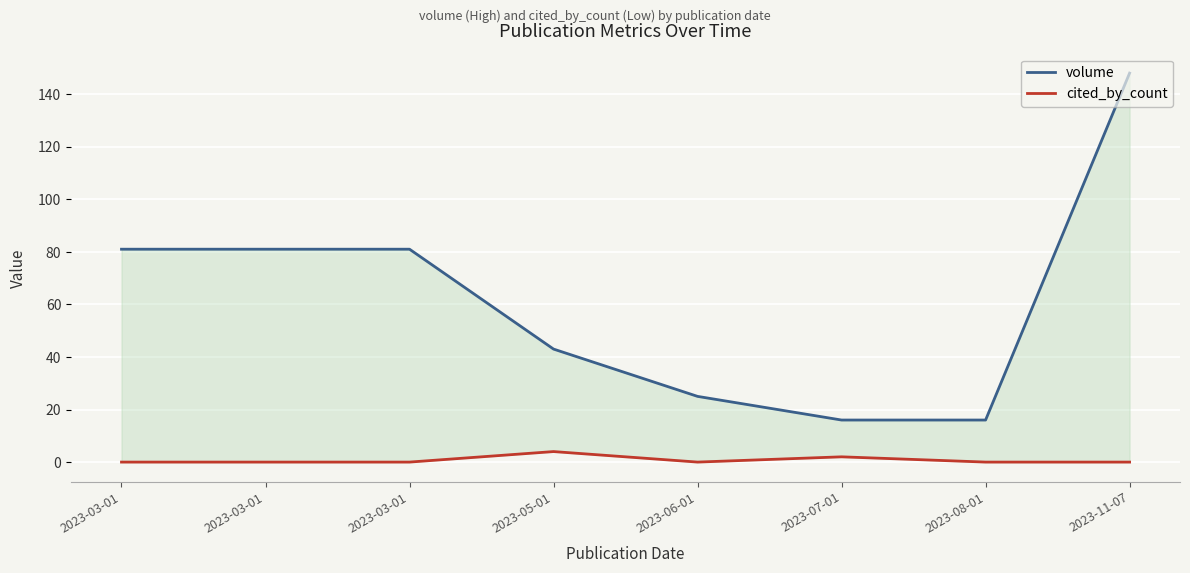

Read the cited_by_count value at 2023-05-01.

4